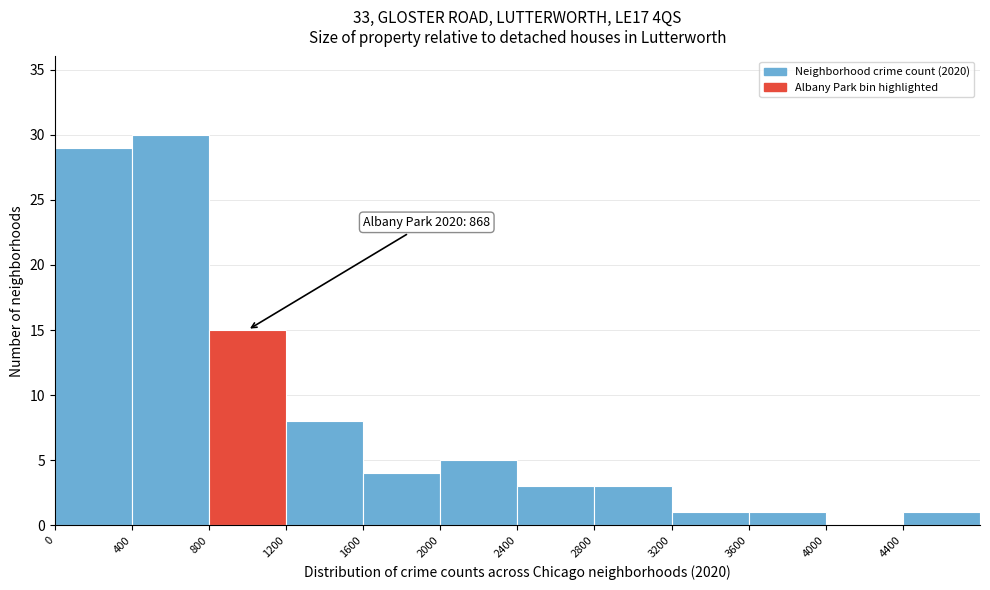

Over which range of the x-axis is the bar tallest?

400 to 800